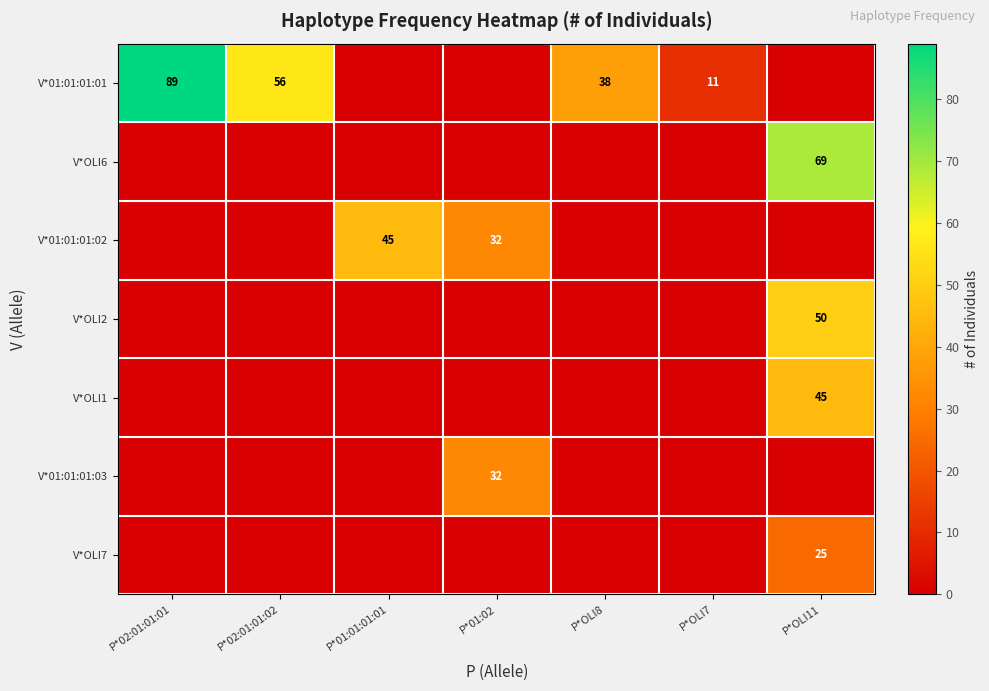

What is the greatest value displayed?

89